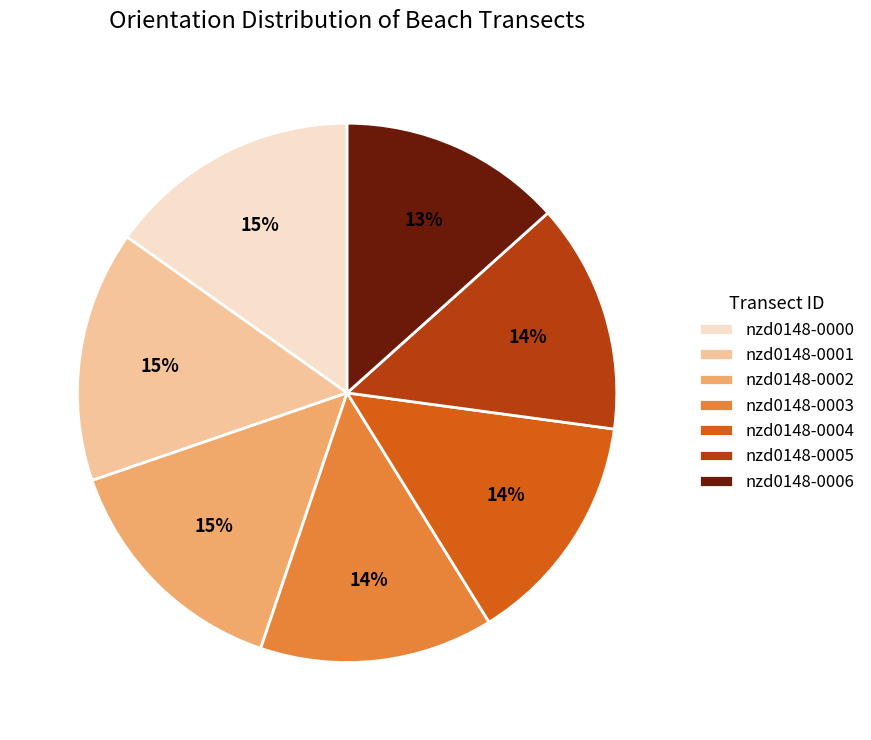

Is the sum of nzd0148-0005 and nzd0148-0000 greater than half?

No